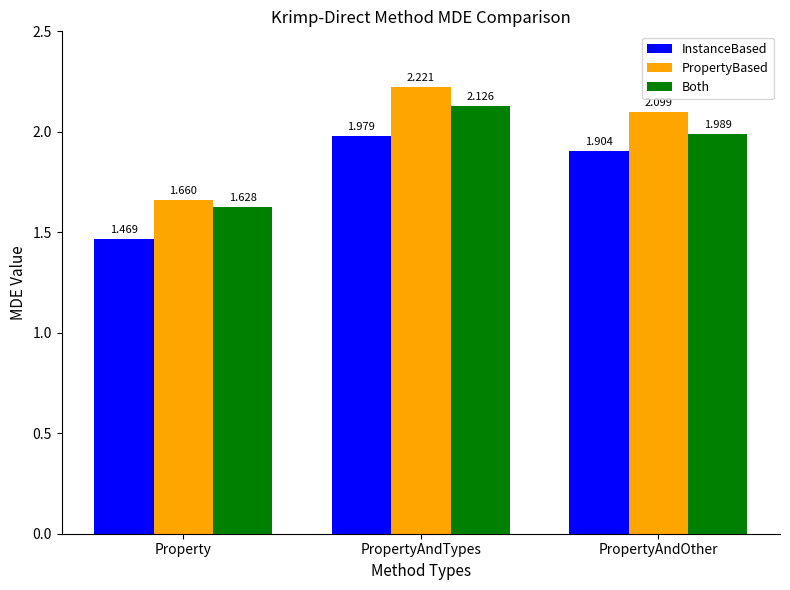

How many groups of bars are there?

3